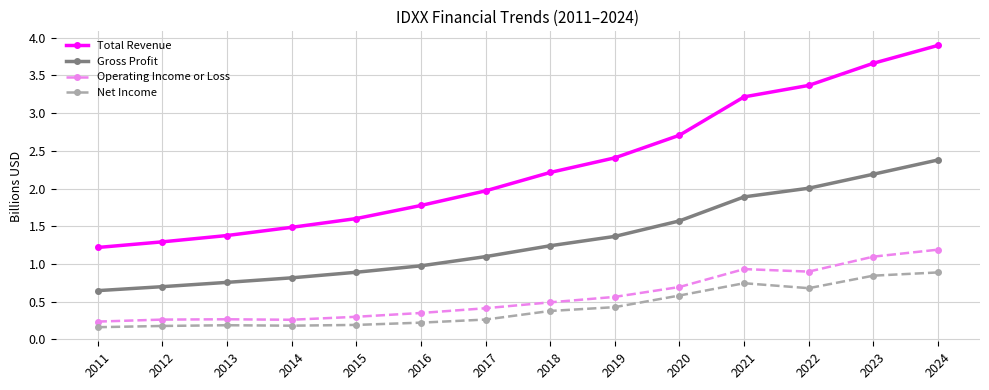

Is the value of Gross Profit at 2024 greater than the value of Operating Income or Loss at 2017?

Yes